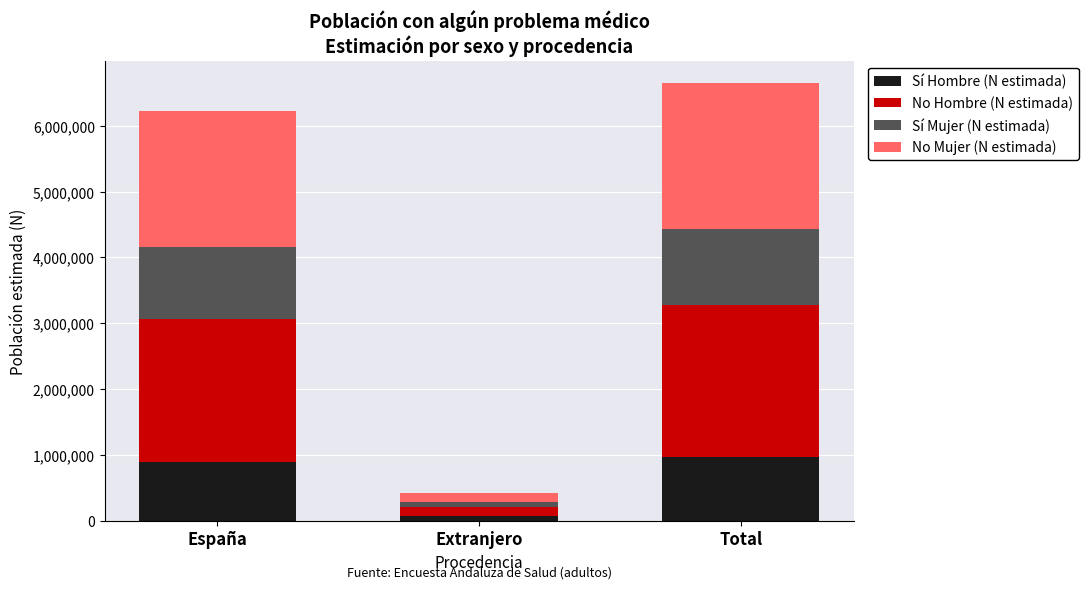

At which label does Sí Hombre (N estimada) reach its minimum?

Extranjero